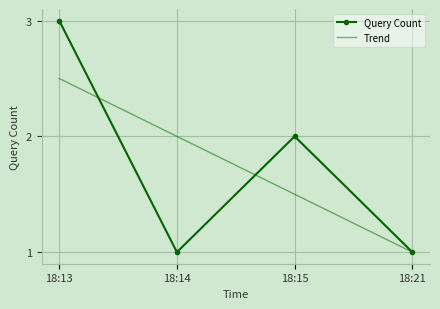

The value at 18:21 is 0. True or false?

False